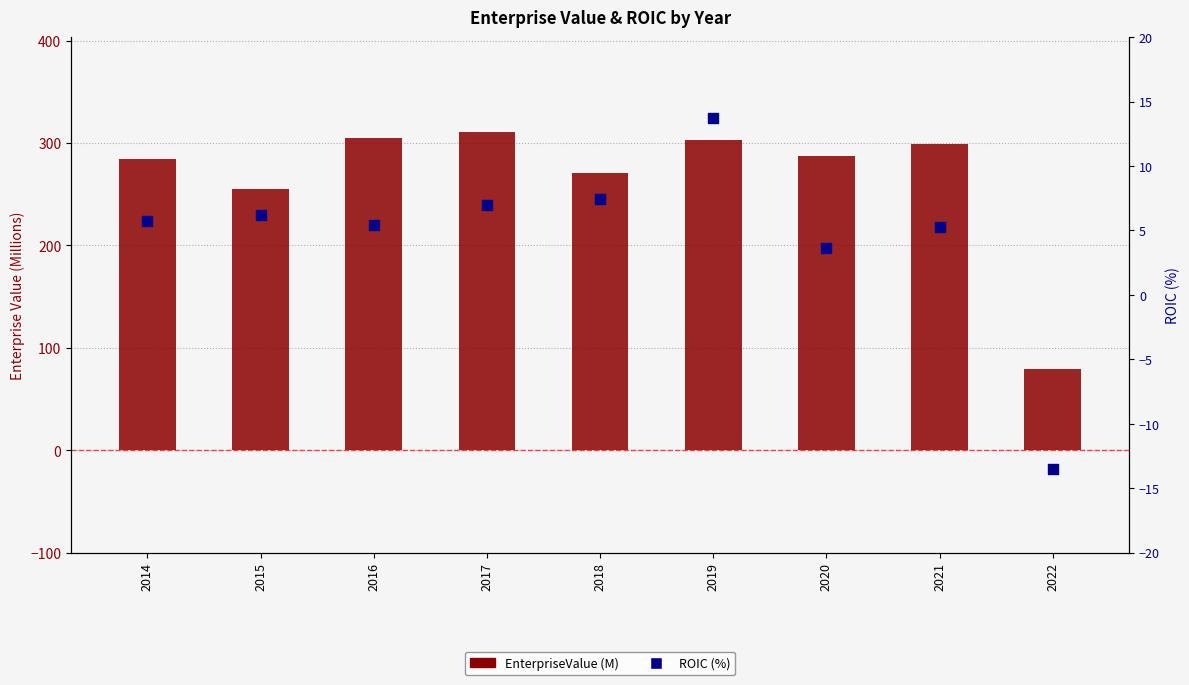

Which series has the widest spread of Y values?

EnterpriseValue (M)